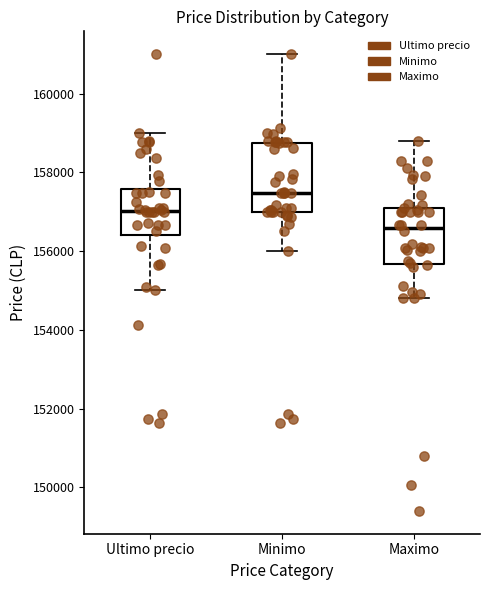

Comparing the boxes themselves (not the whiskers), which one is the tallest?

Minimo